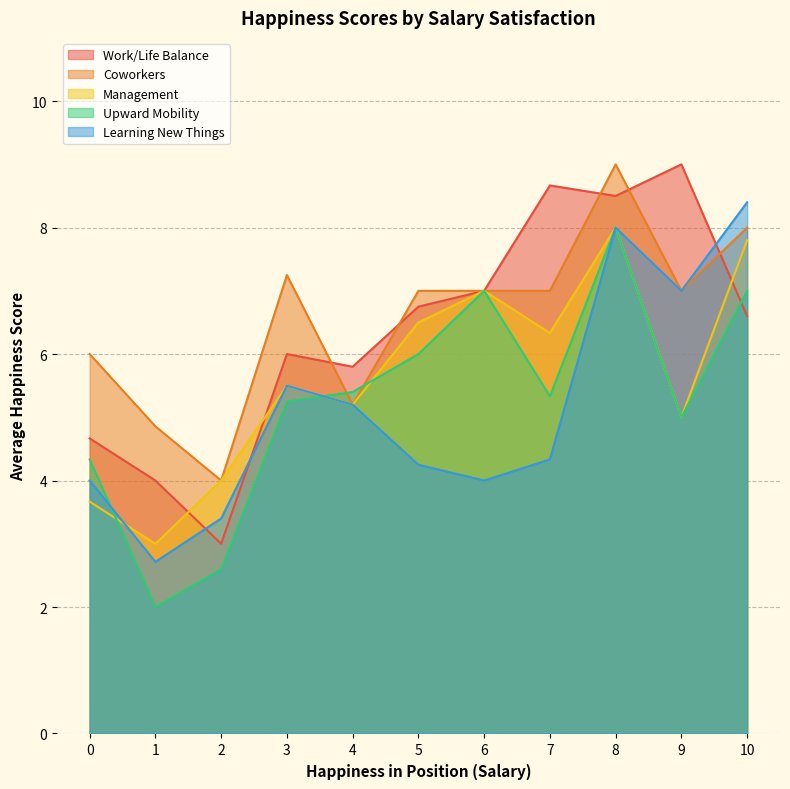

Is it true that Work/Life Balance equals 4.3 at 6?

False